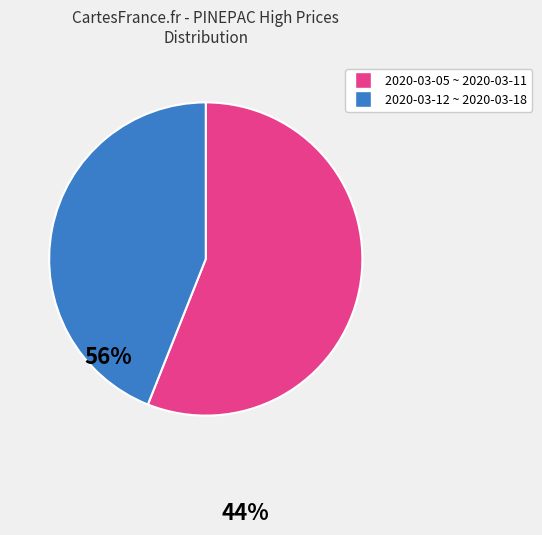

Does any single category account for the majority?

Yes